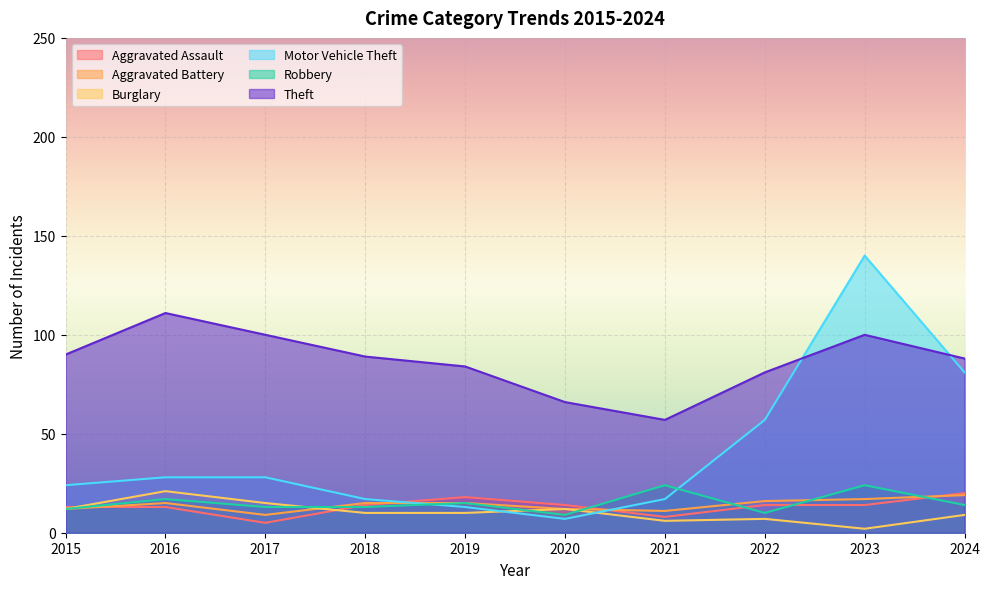

What is the total value across all series at 2022?

185